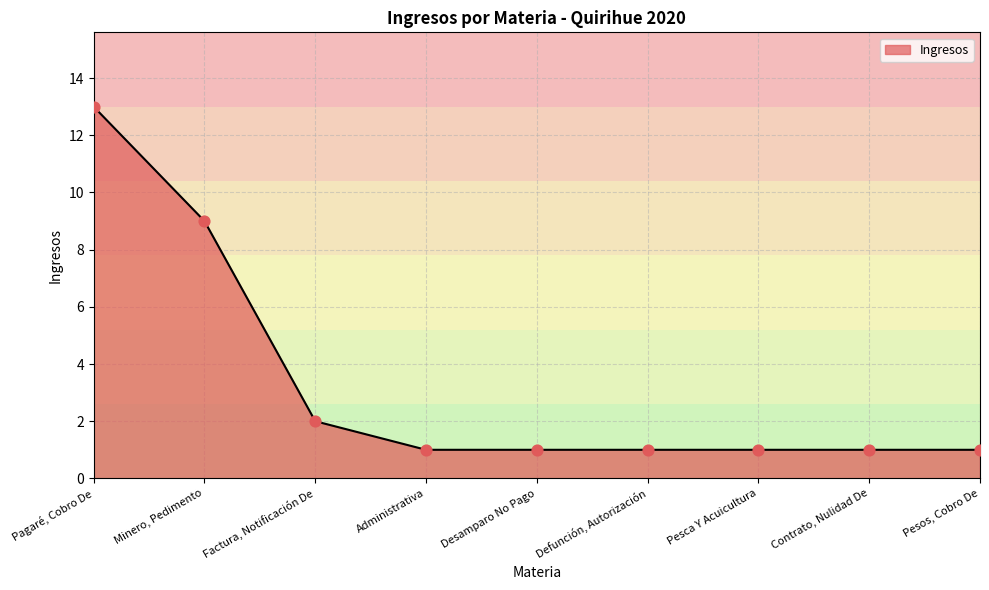

Approximately how many times larger is the value at Defunción, Autorización compared to Pagaré, Cobro De?

0.1